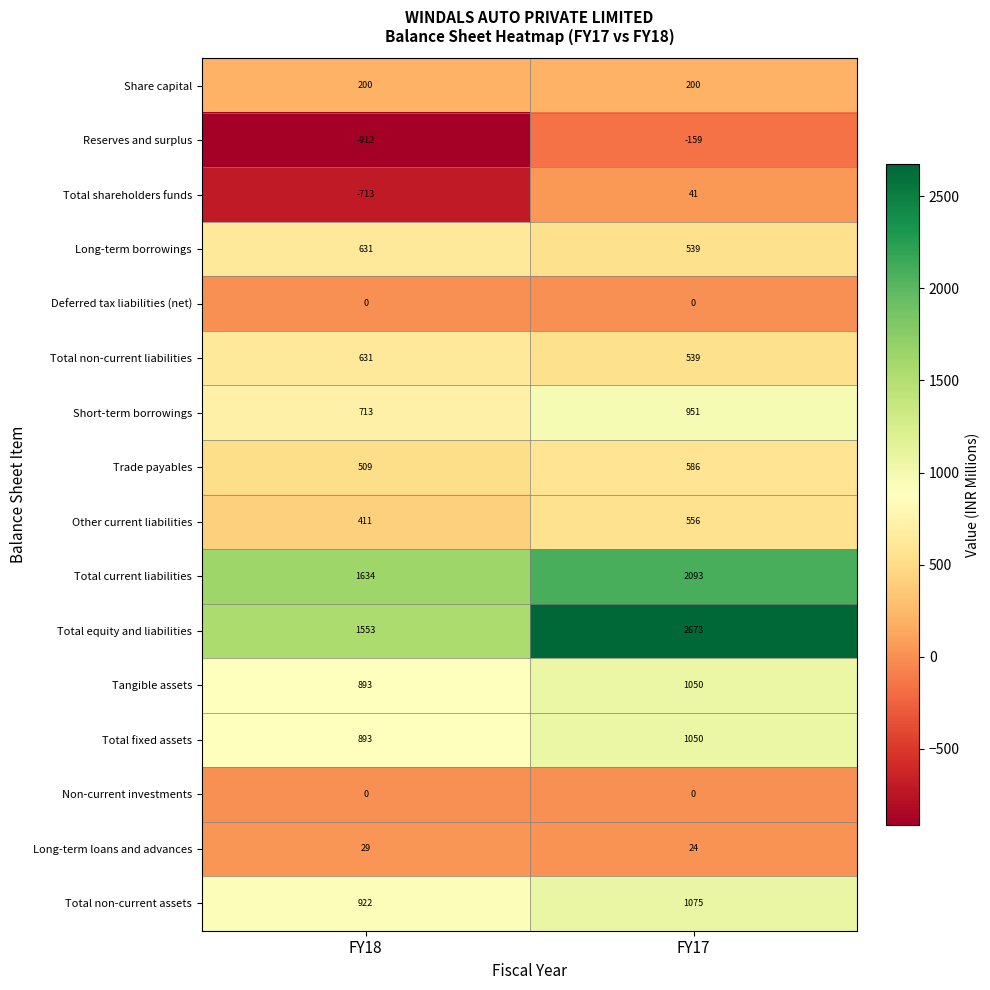

At how many categories does at least one series exceed 543?

2